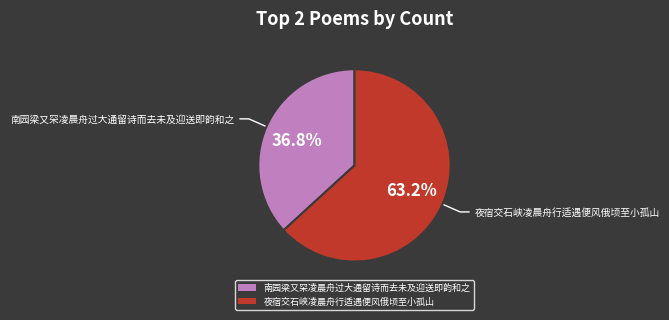

To the nearest percent, what is the difference between the largest and smallest slice percentages?

26%